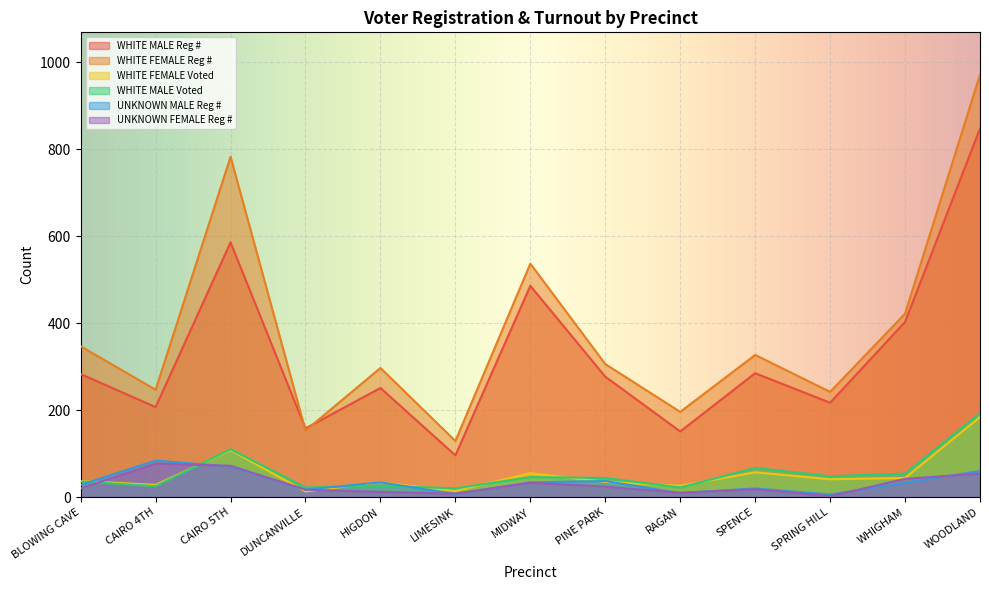

Read the WHITE FEMALE Reg # value at WHIGHAM, to the nearest 50.

400